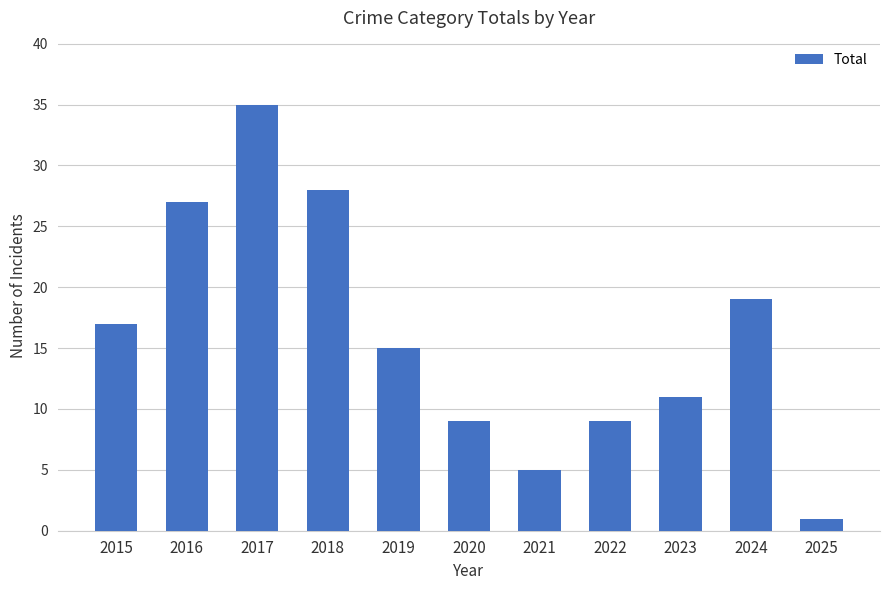

What is the average value?

16